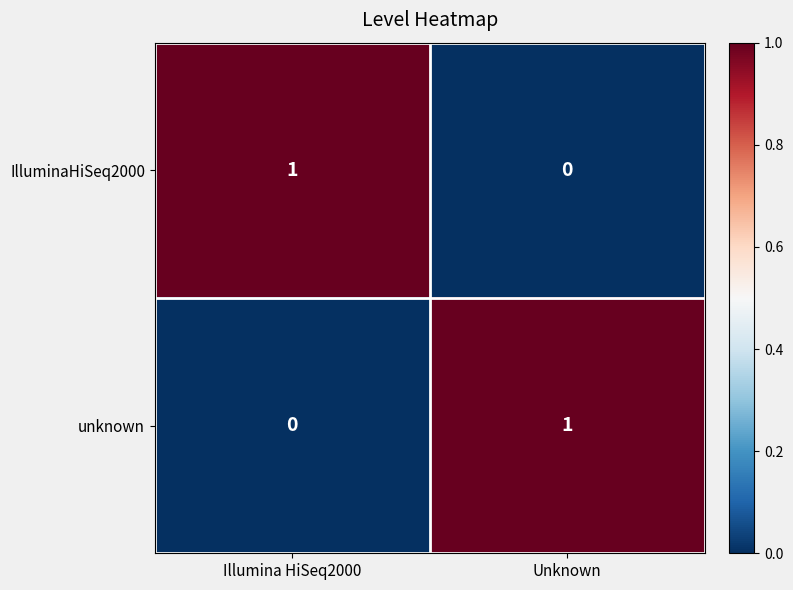

How many series are shown in this chart?

2